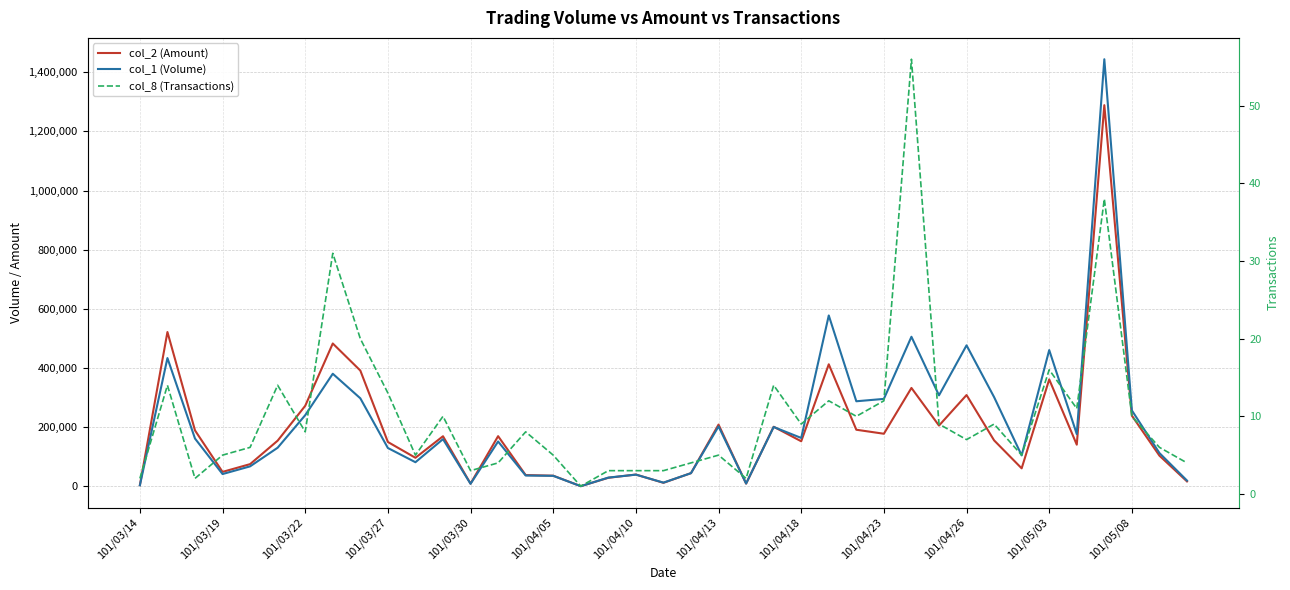

At which category does the chart reach its minimum across all series?

16